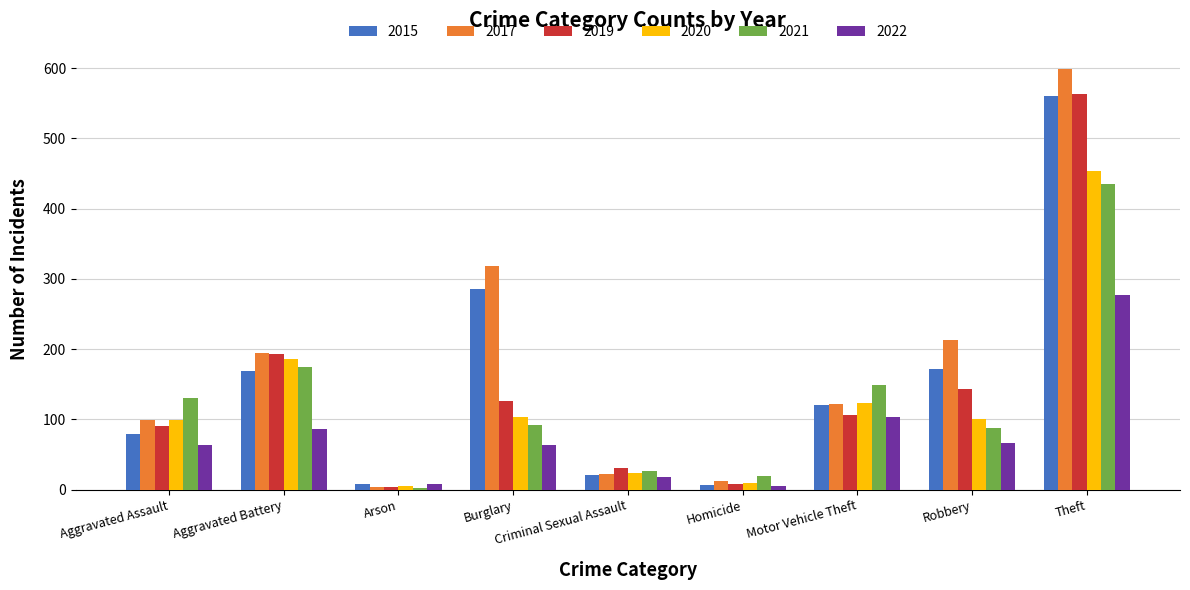

What is the difference between the 2020 values at Arson and Homicide?

4